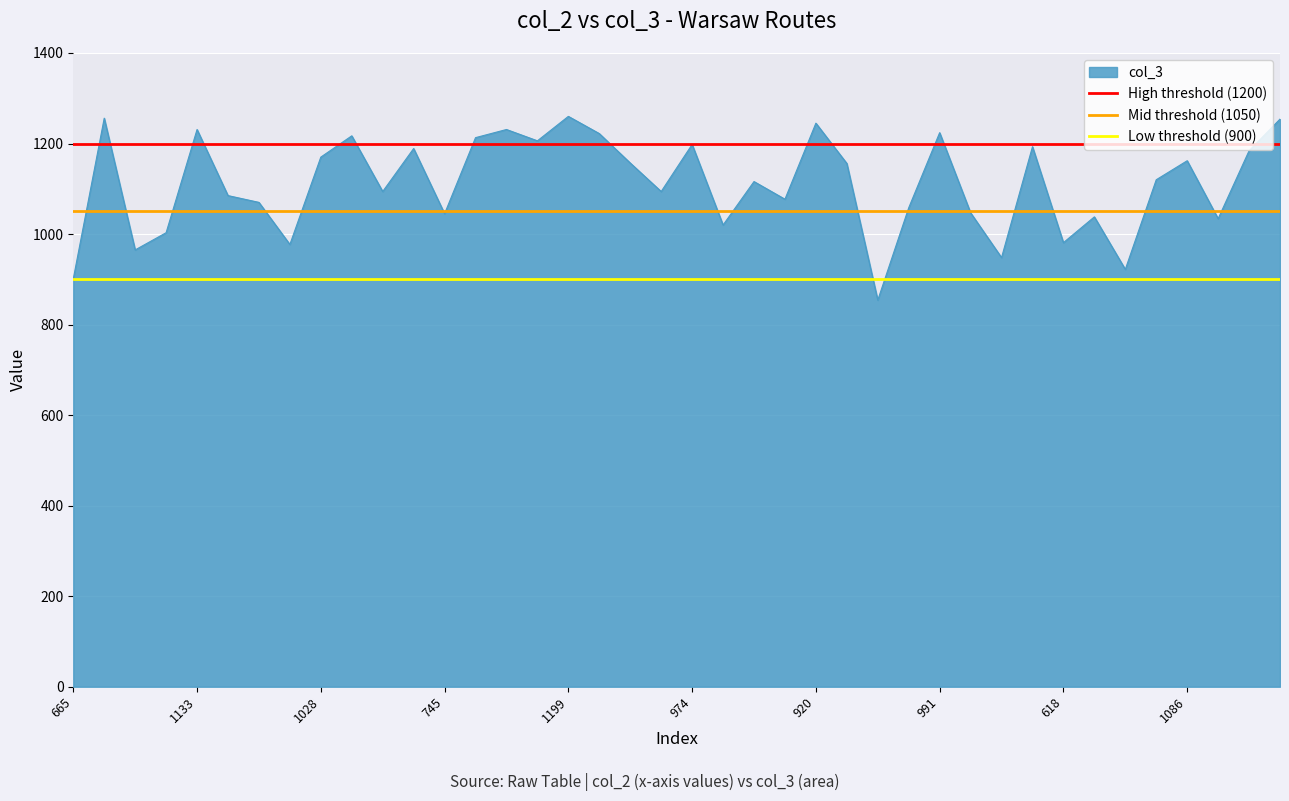

At which label is Low threshold (900) closest to 900?

665